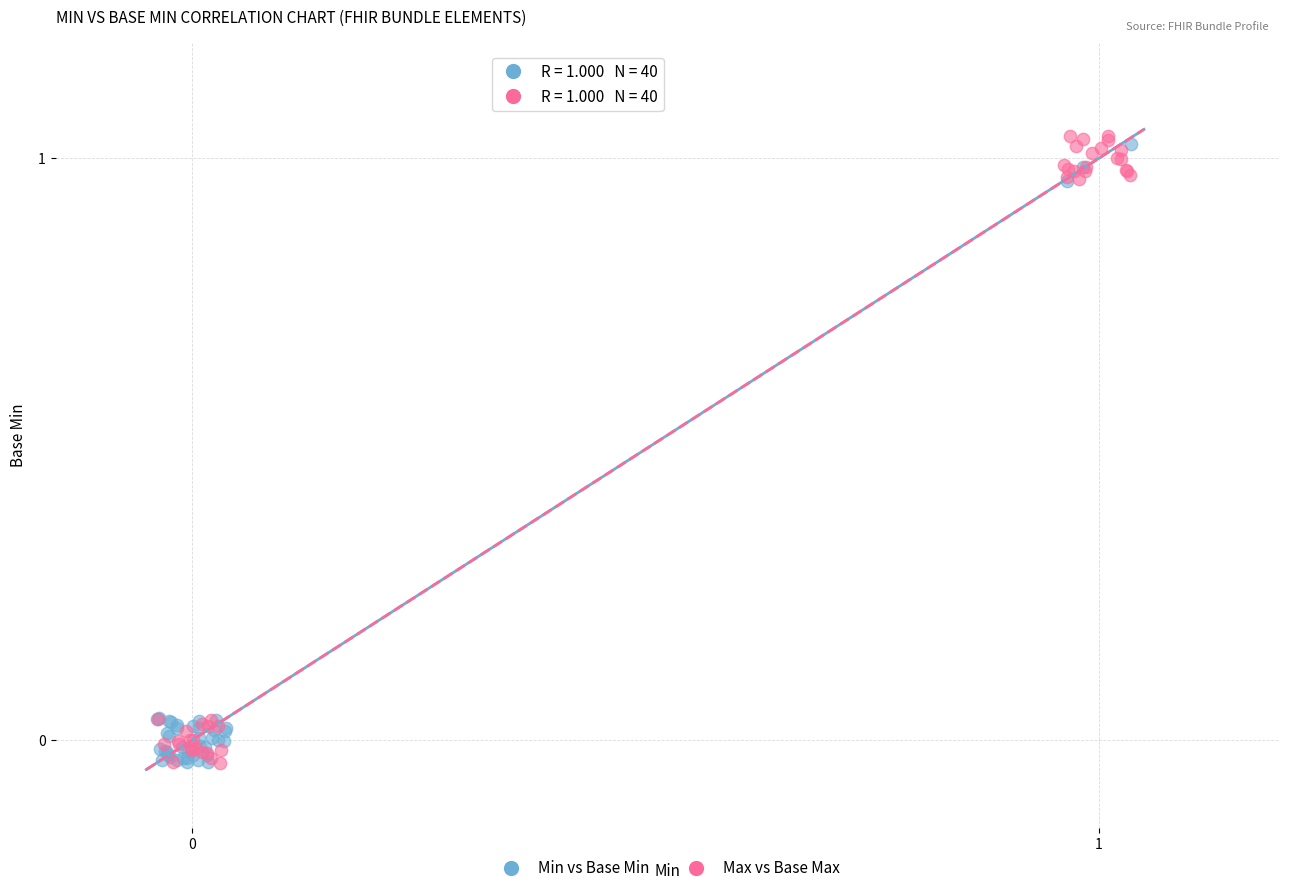

Which series reaches the maximum Y coordinate?

Max vs Base Max